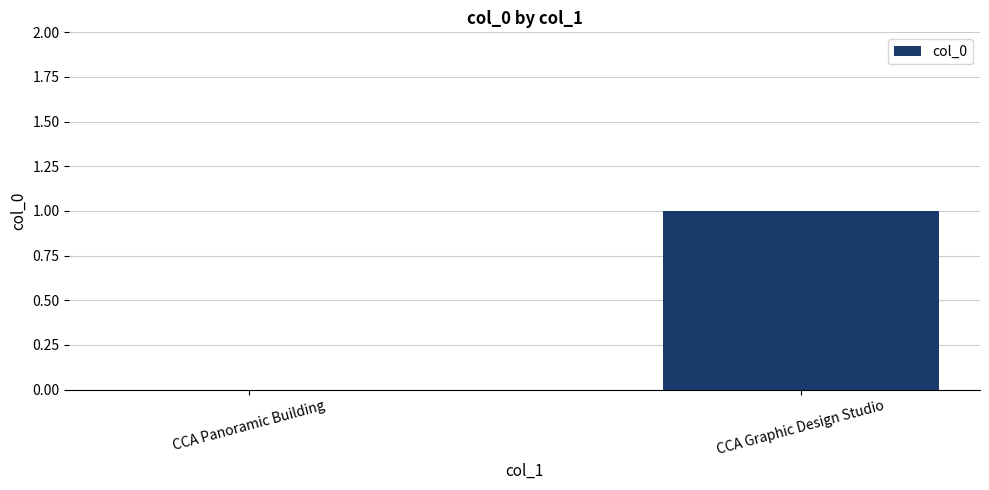

At which category does the chart reach its peak across all series?

CCA Graphic Design Studio